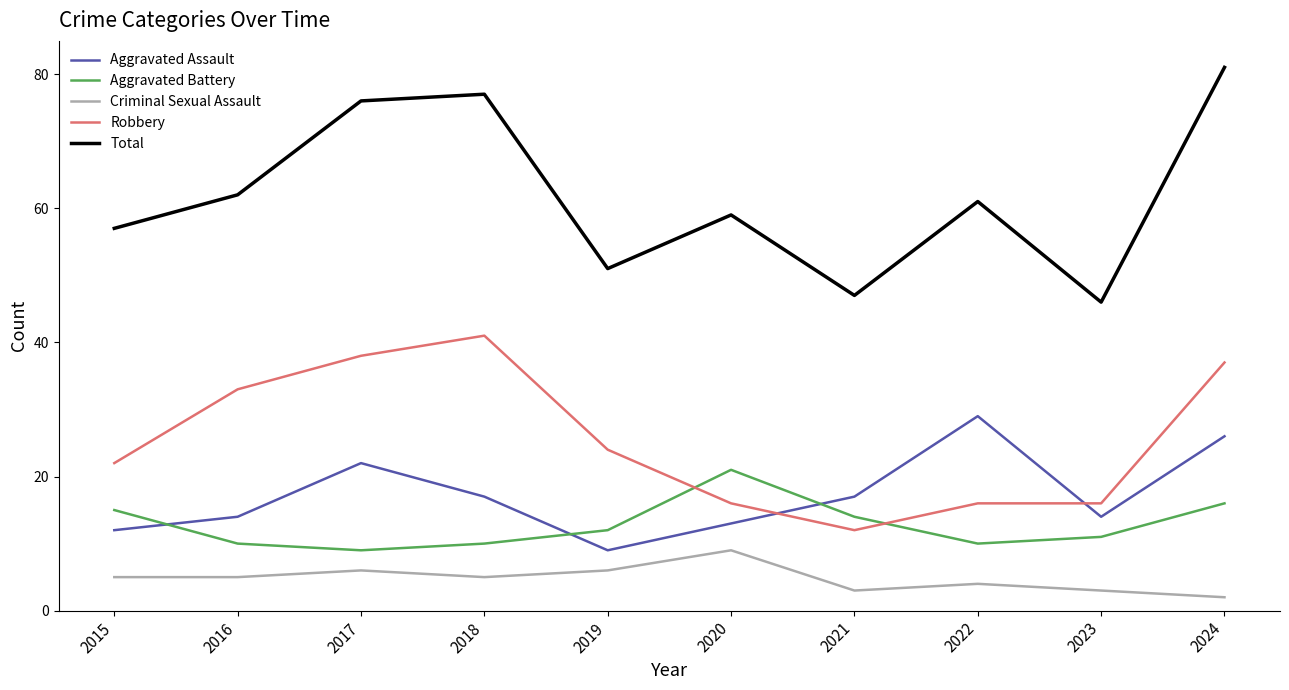

Which series has the largest range (max minus min)?

Total